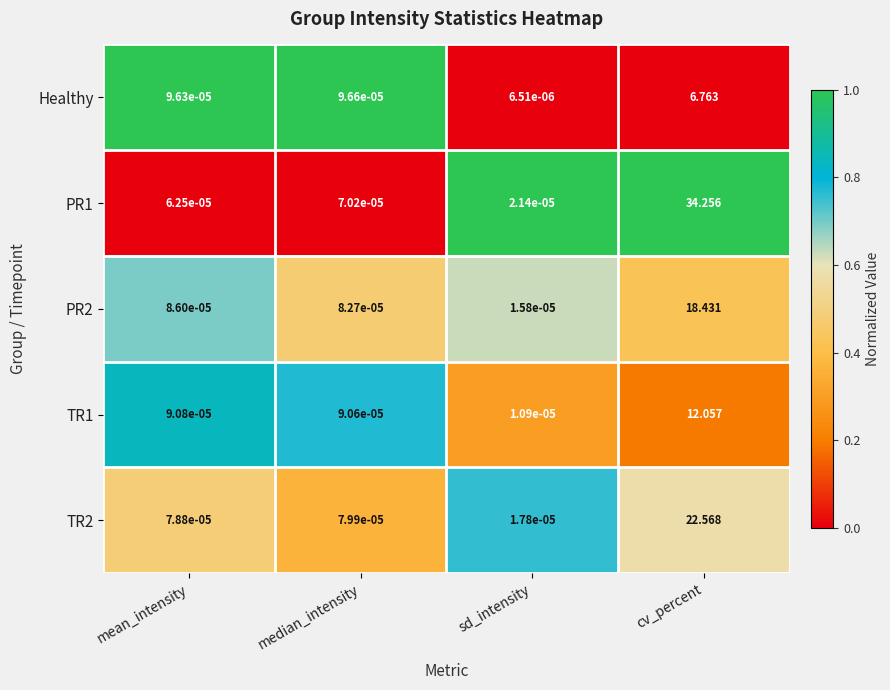

Which category has the lowest value in the PR1 series?

sd_intensity